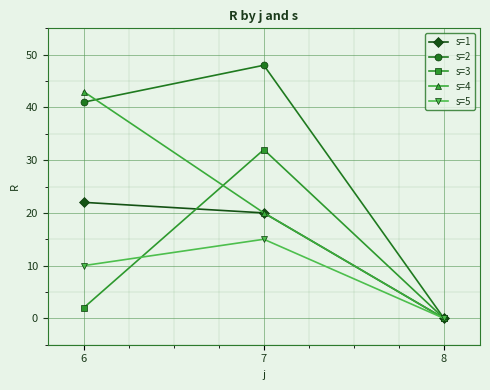

Reading right to left, list all the values displayed in this chart.

s=1: 8=0	7=20	6=22
s=2: 8=0	7=48	6=41
s=3: 8=0	7=32	6=2
s=4: 8=0	7=20	6=43
s=5: 8=0	7=15	6=10